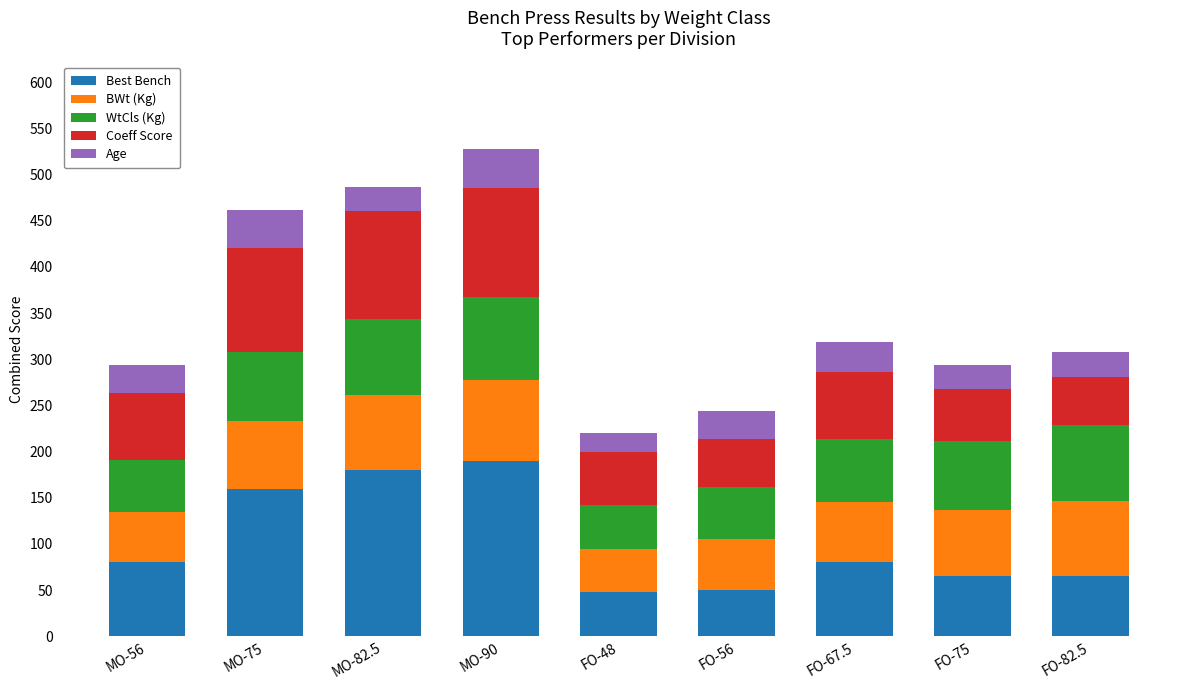

The Best Bench series shows 275.4 at MO-82.5. True or false?

False